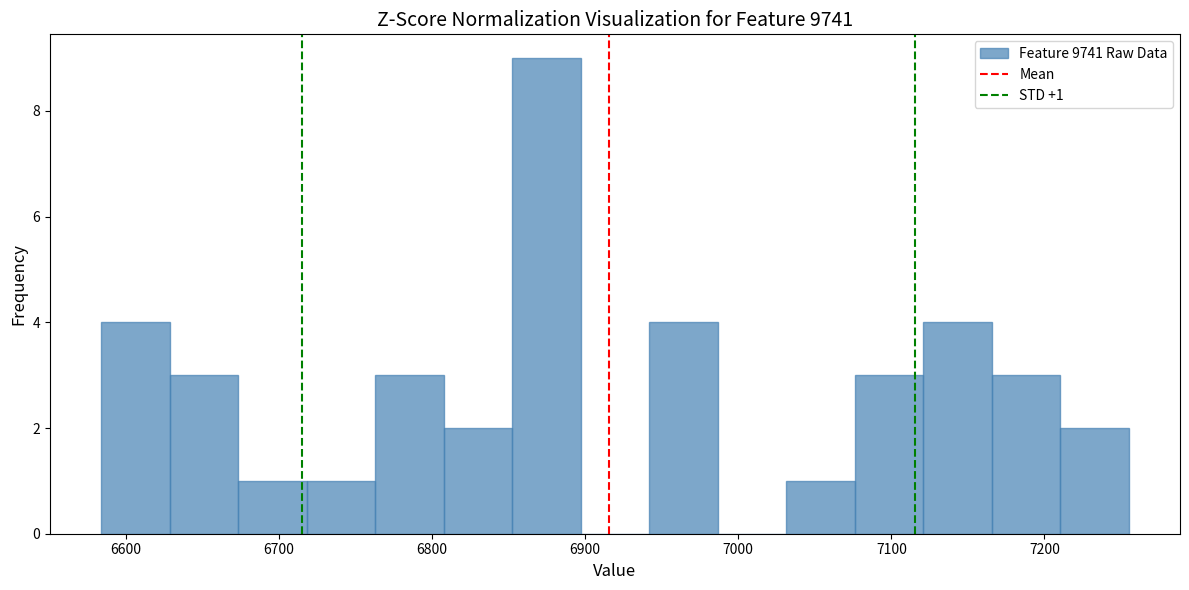

Which range on the x-axis has the tallest bar?

6850 to 6900